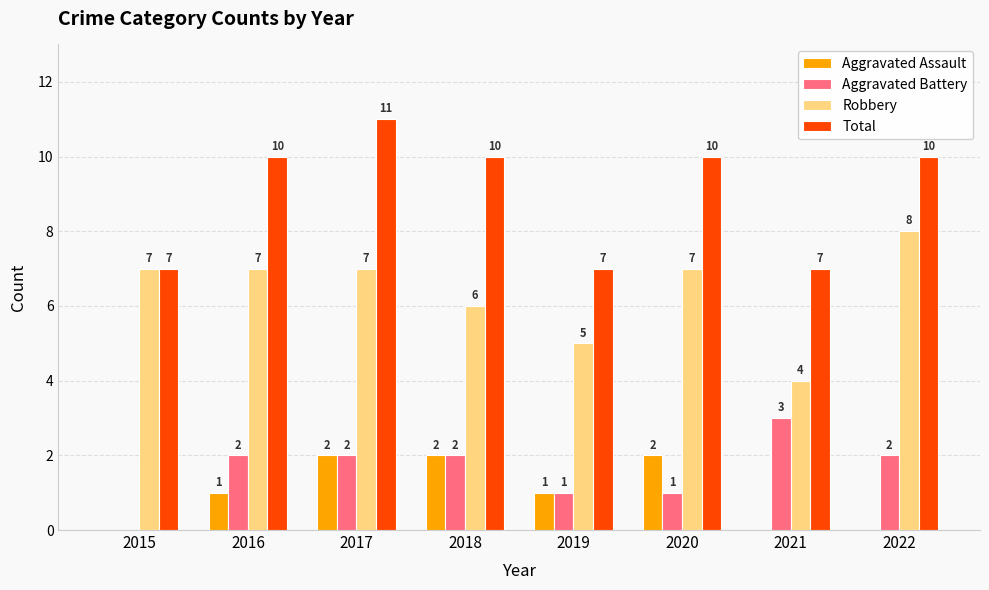

What is the sum of all Aggravated Assault values?

8